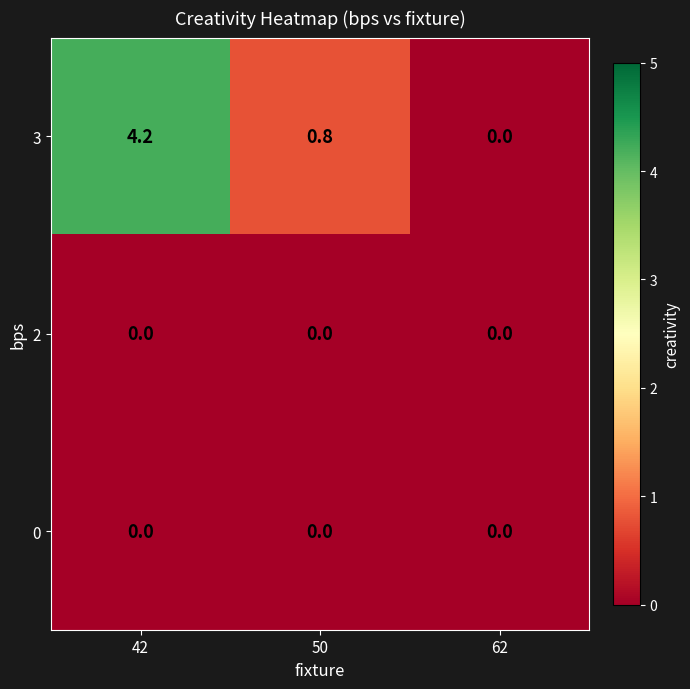

At which label is 3 closest to 2?

50